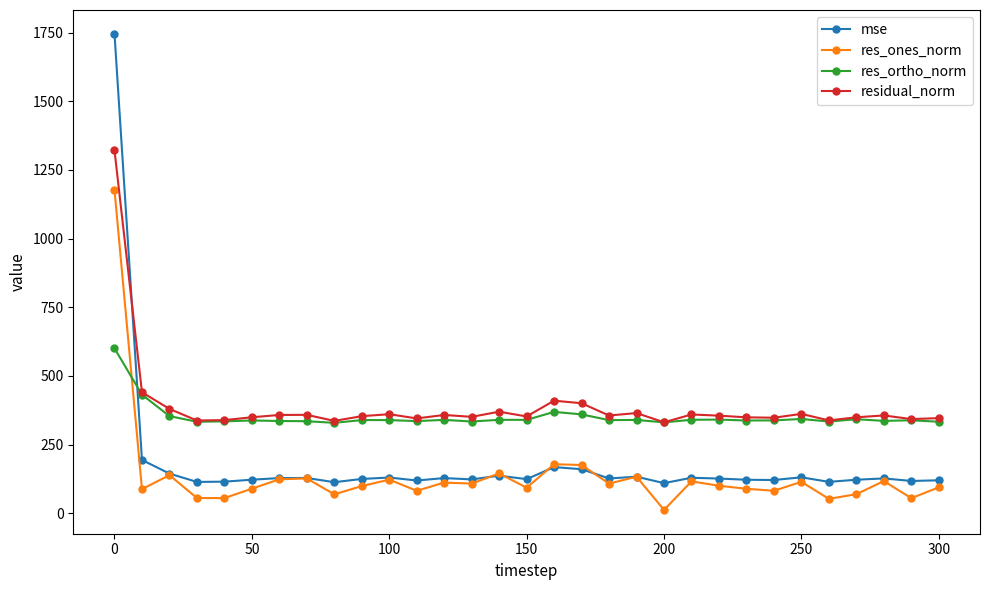

List the series in order of their peak value, highest first.

mse, residual_norm, res_ones_norm, res_ortho_norm